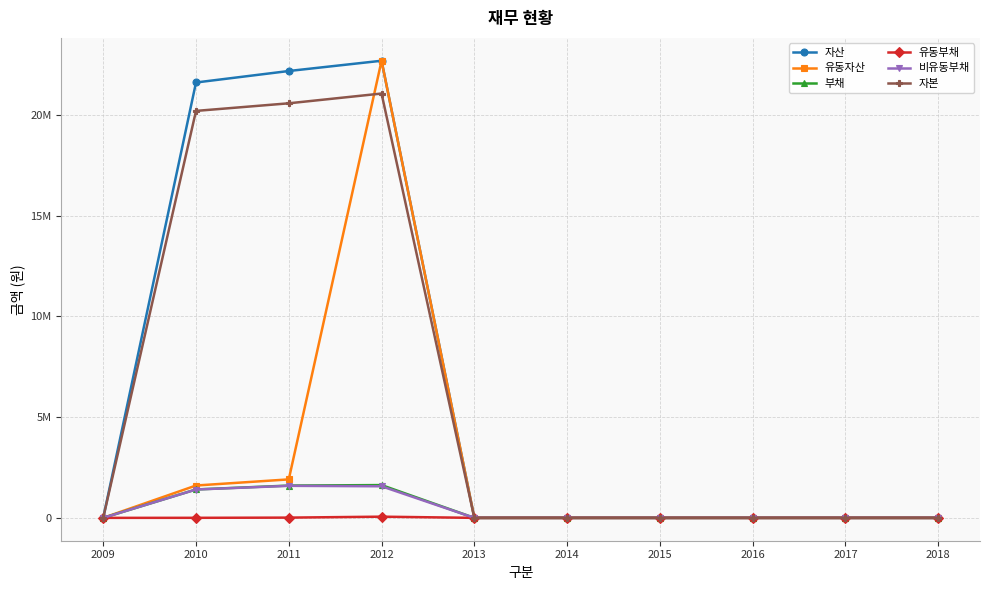

What is the maximum value for 유동자산?

22685012